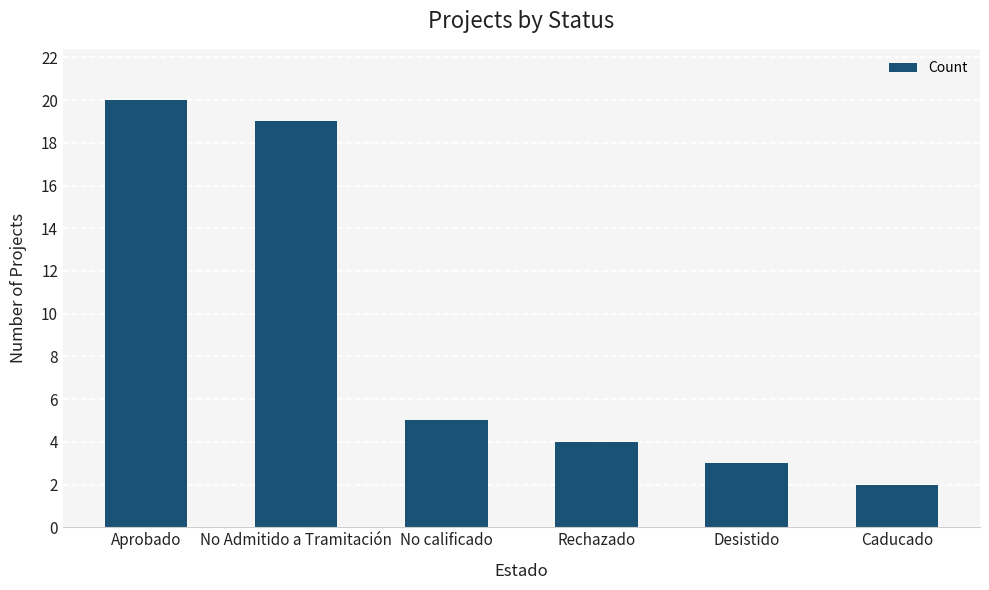

Which label corresponds to the smallest value in the chart?

Caducado